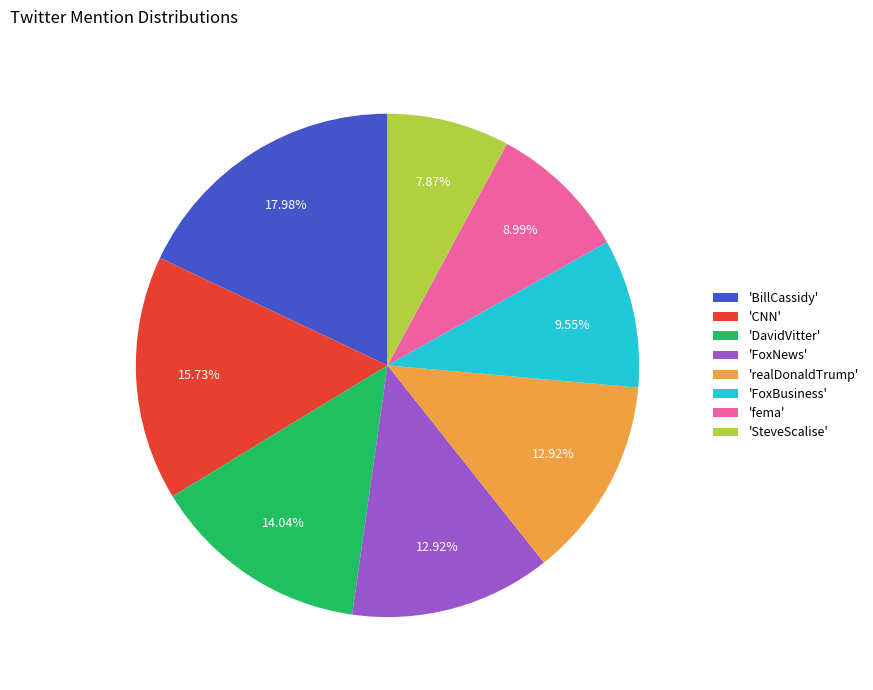

Do 'FoxBusiness' and 'fema' together represent more than half of the pie?

No